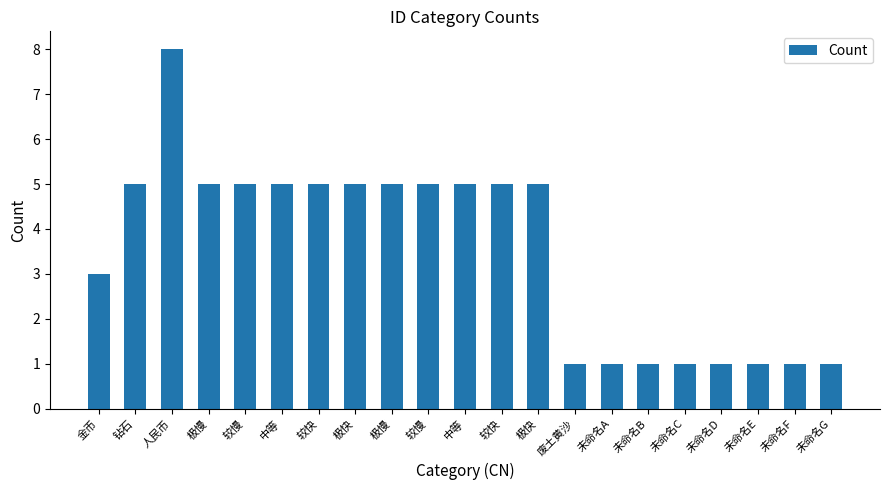

Which category has the lowest value across all series?

废土黄沙